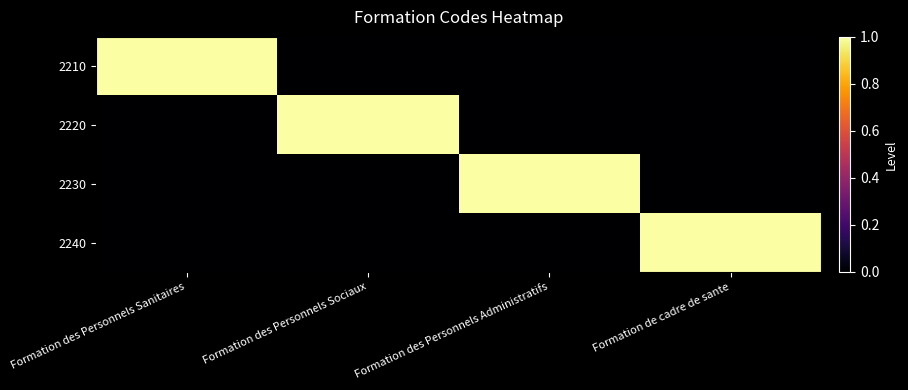

Rank the series at Formation des Personnels Sanitaires from lowest to highest value.

2220, 2230, 2240, 2210